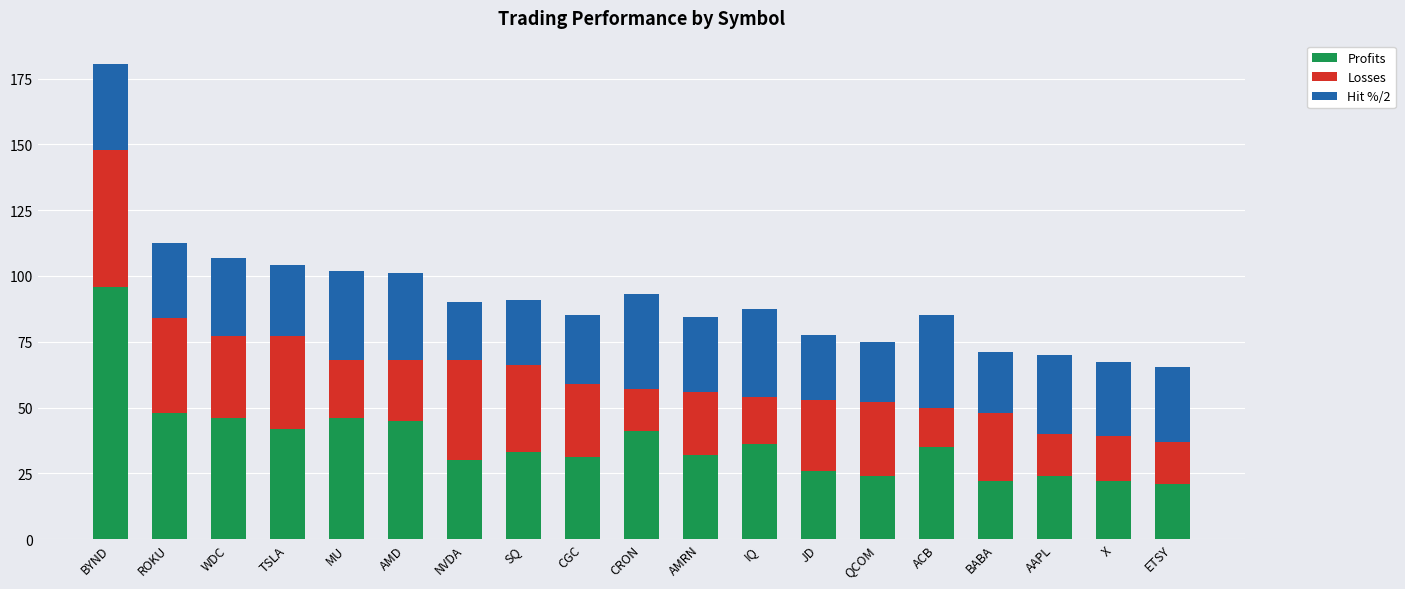

Is it true that Profits equals 33.4 at ETSY?

False